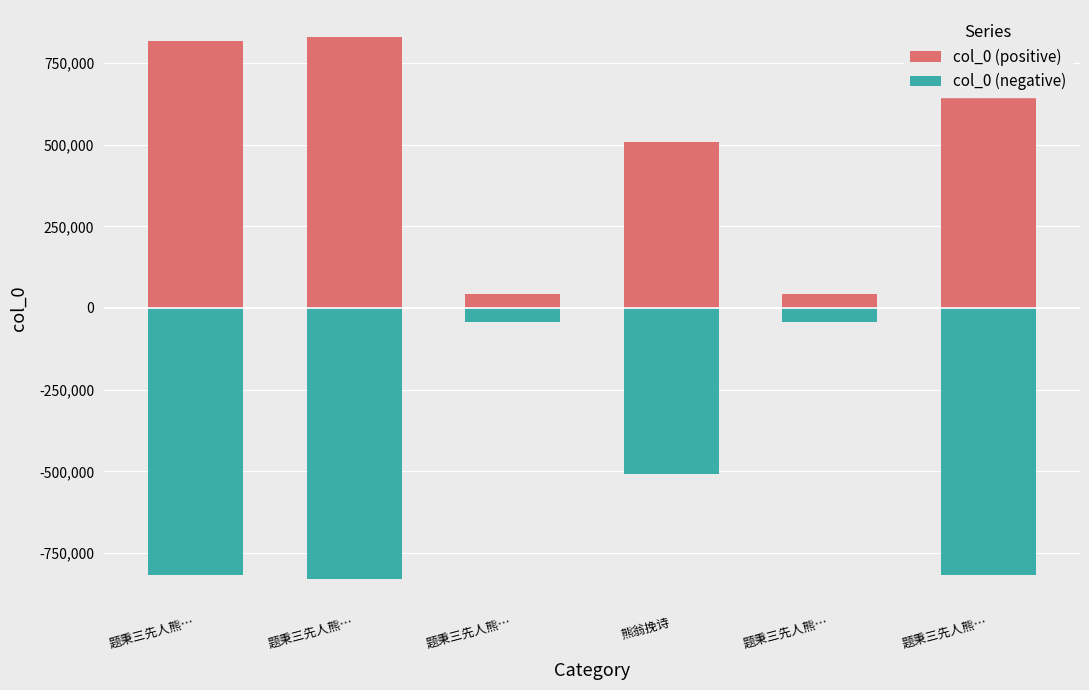

What is the minimum value for col_0 (negative)?

-829344